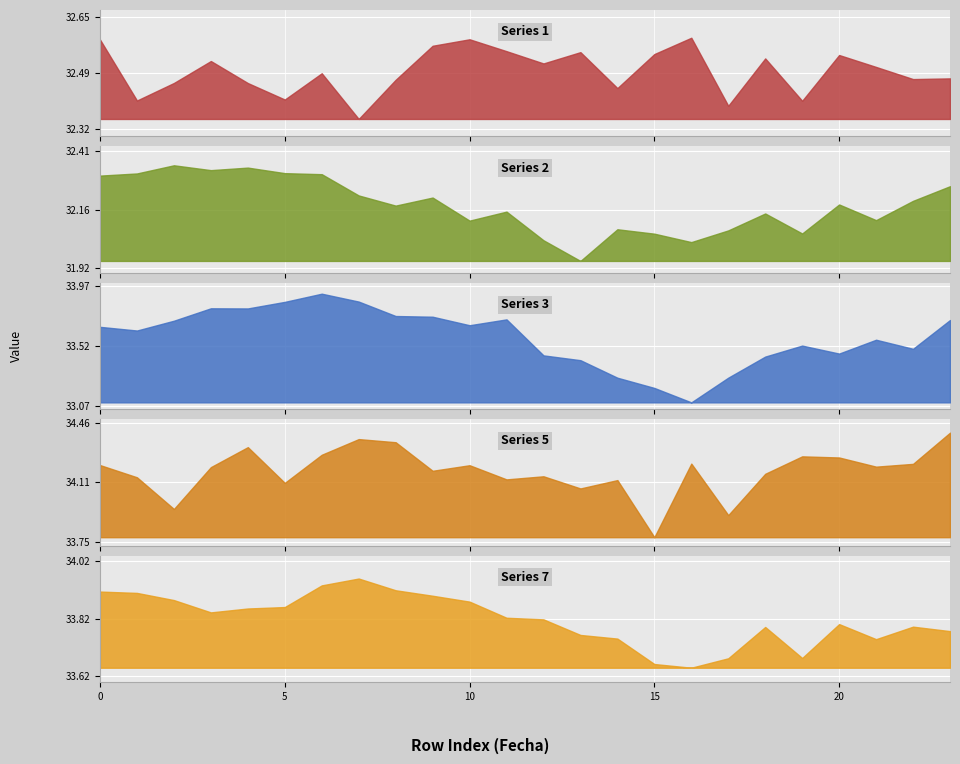

What is the average value of the 1 series?

32.5